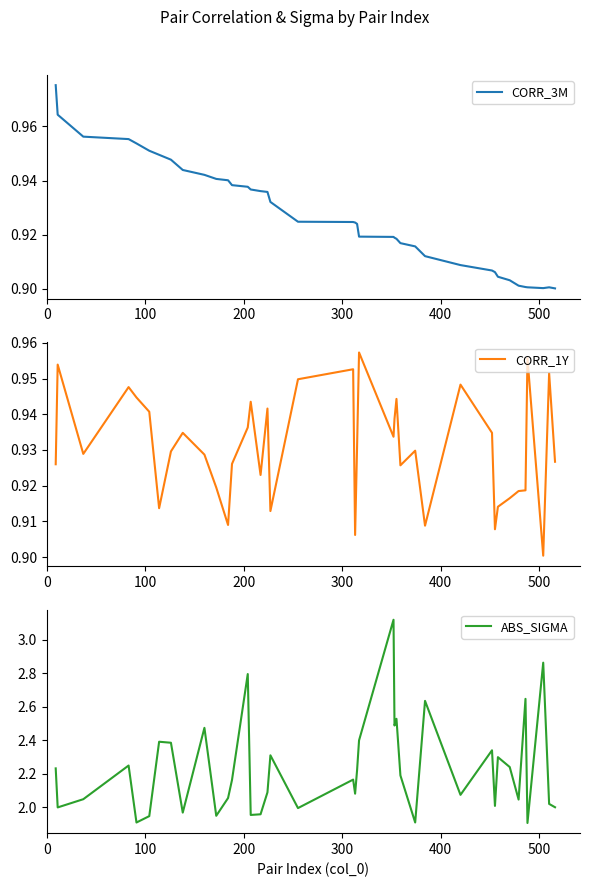

How many lines are shown in the chart?

3